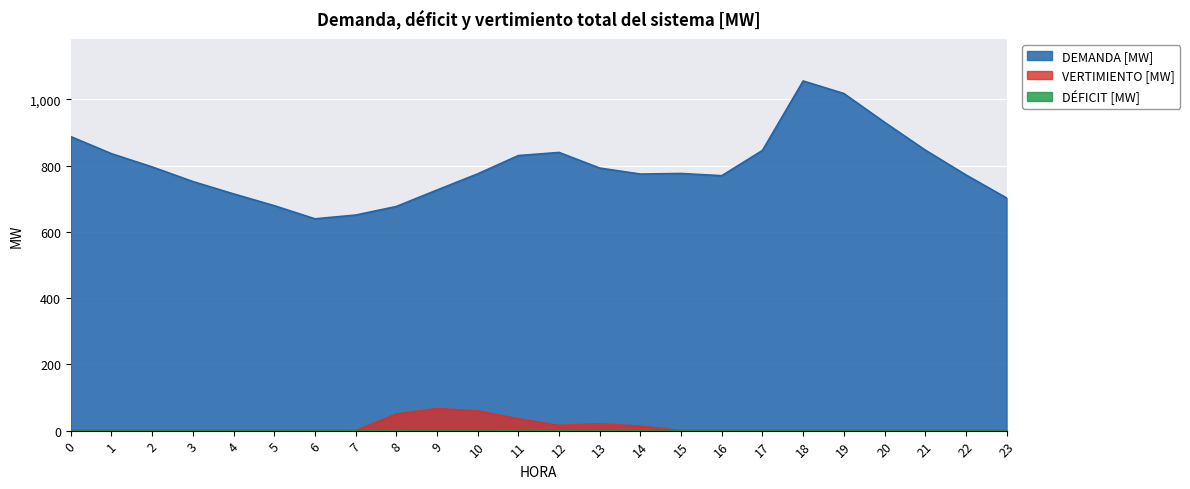

At which category is the sum across all series the highest?

18